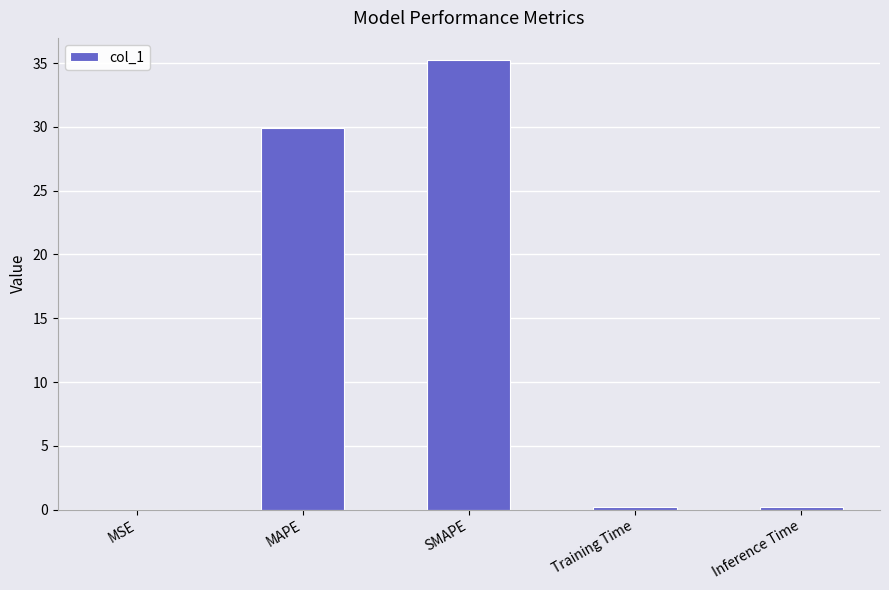

True or false: the data shows 29.9 at MAPE.

True